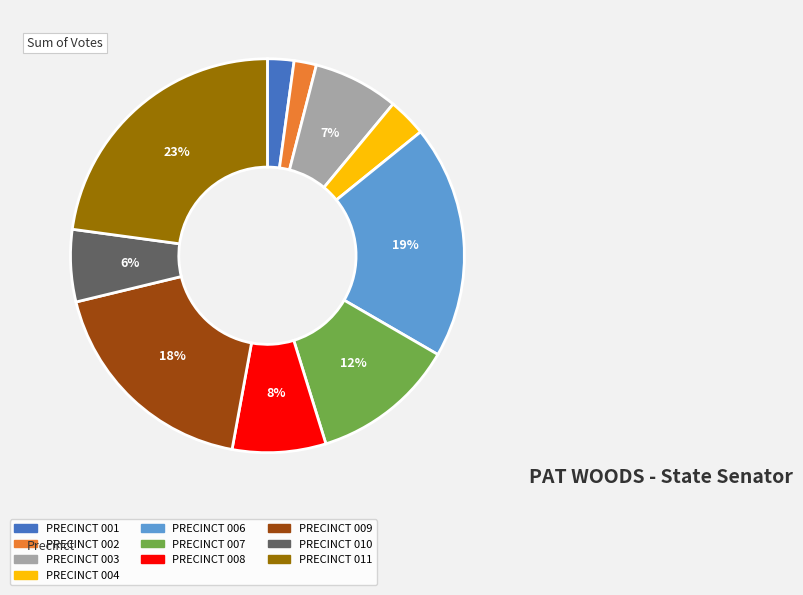

Is the sum of PRECINCT 010 and PRECINCT 002 greater than half?

No